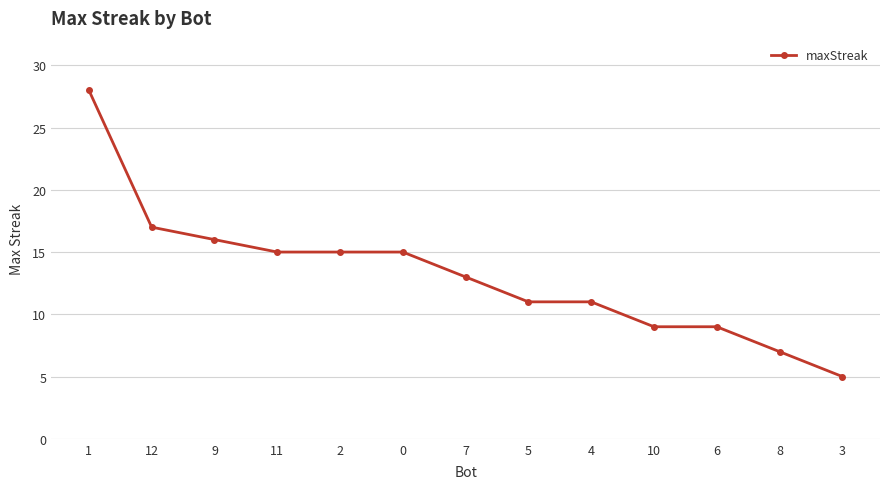

What is the sum of all values?

171